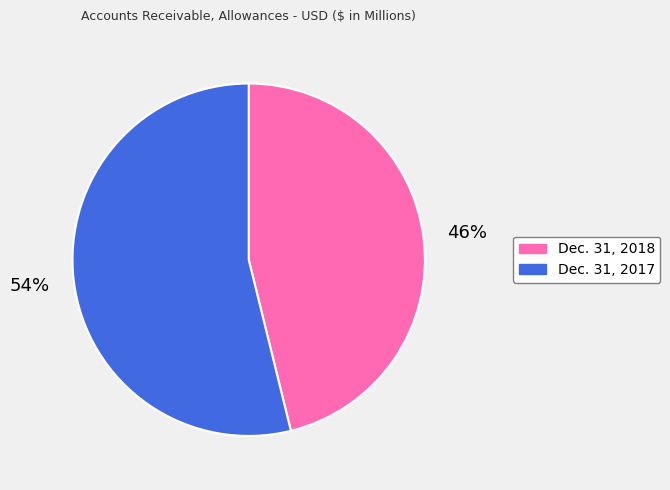

Do Dec. 31, 2018 and Dec. 31, 2017 together represent more than half of the pie?

Yes